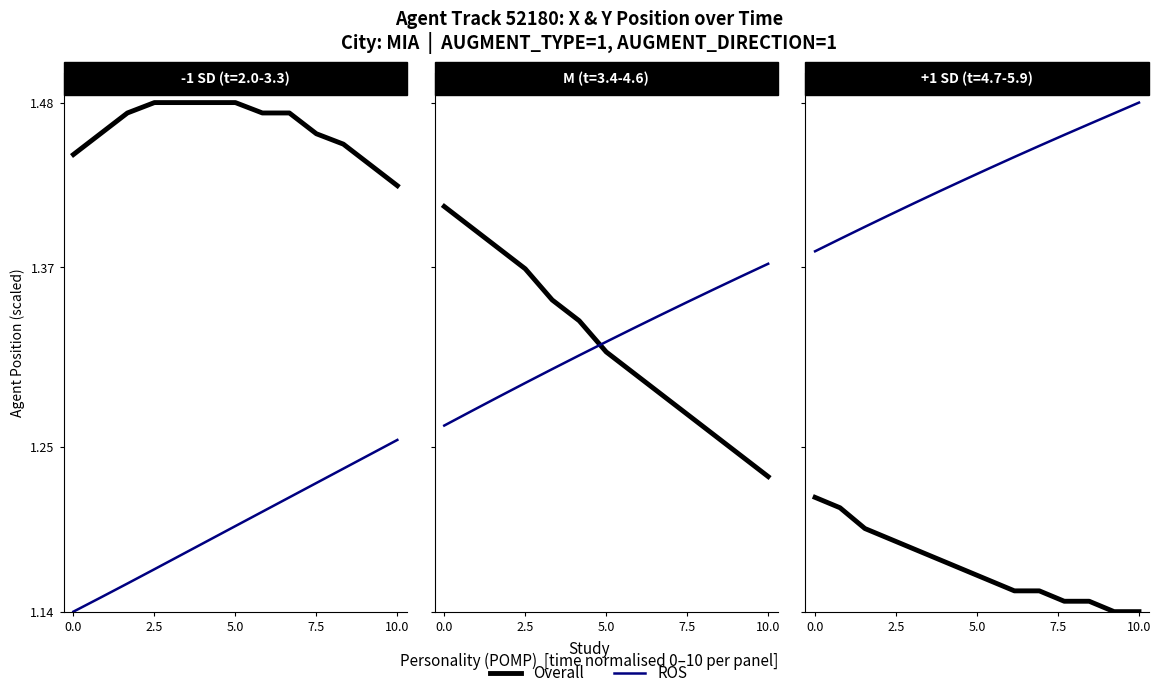

The ROS series shows 0.7 at 0.0. True or false?

False